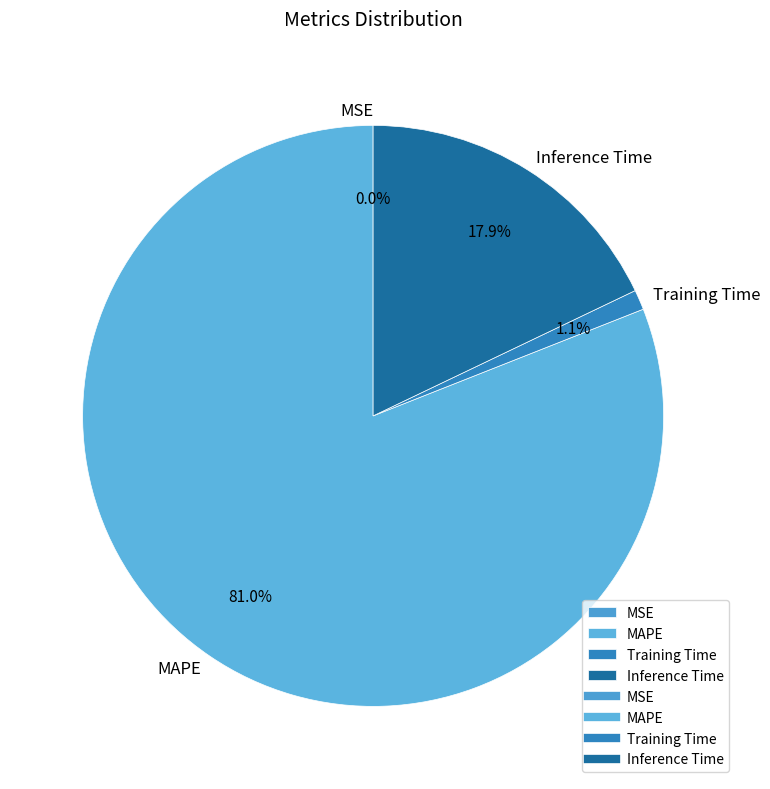

Which has a higher value, Inference Time or Training Time?

Inference Time